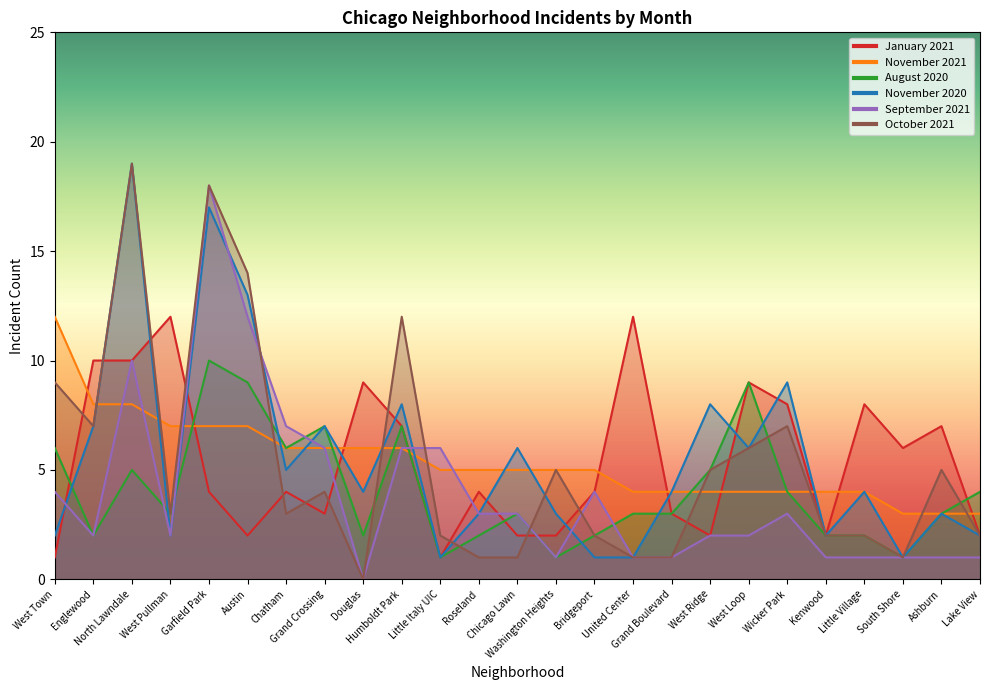

What is the spread (max minus min) of values at Little Village?

7